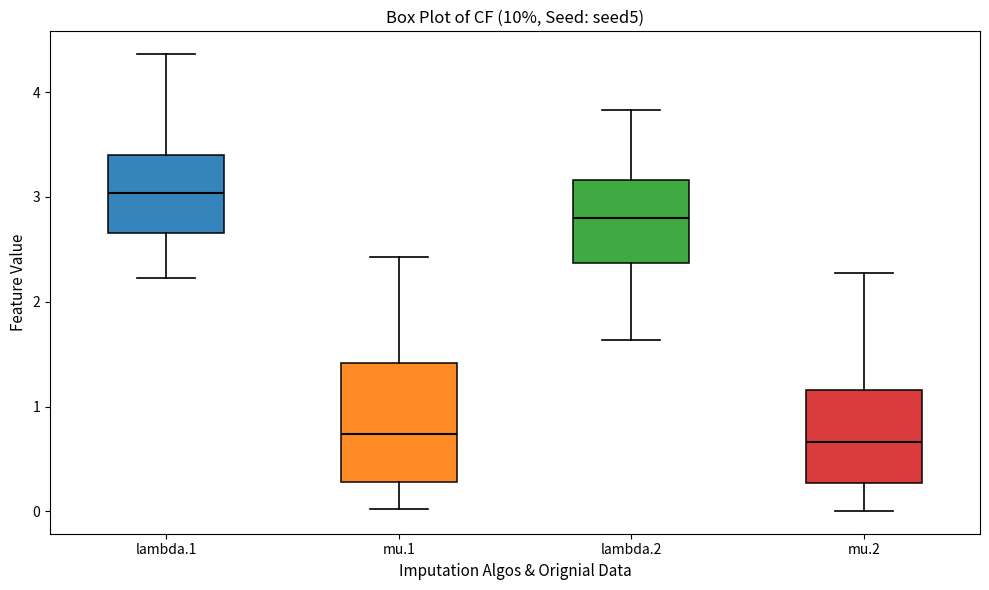

Reading left to right, read every box against the y-axis: the position of its median line, the range the box covers, and the ends of its whiskers. The values are not printed on the chart, so give them approximately, as read against the axis.

lambda.1: median 3.0, box 2.7 to 3.4, whiskers 2.2 to 4.4
mu.1: median 0.7, box 0.3 to 1.4, whiskers 0.0 to 2.4
lambda.2: median 2.8, box 2.4 to 3.2, whiskers 1.6 to 3.8
mu.2: median 0.7, box 0.3 to 1.2, whiskers 0.0 to 2.3